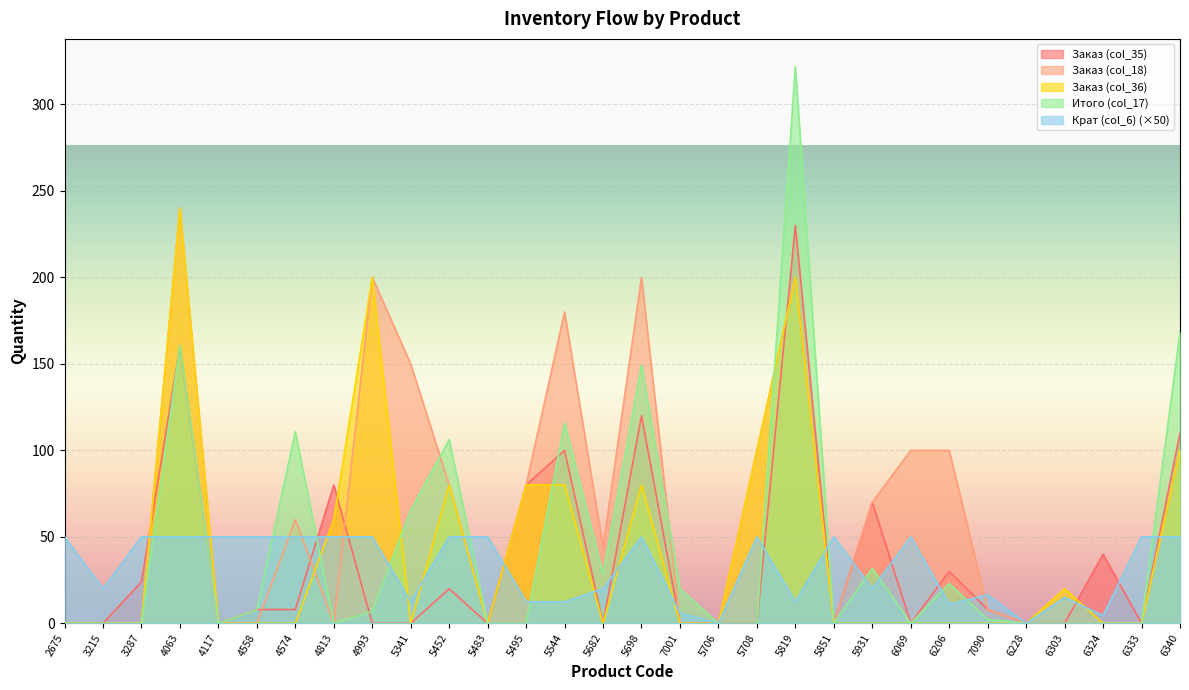

Where is the first local maximum for col_17?

4063